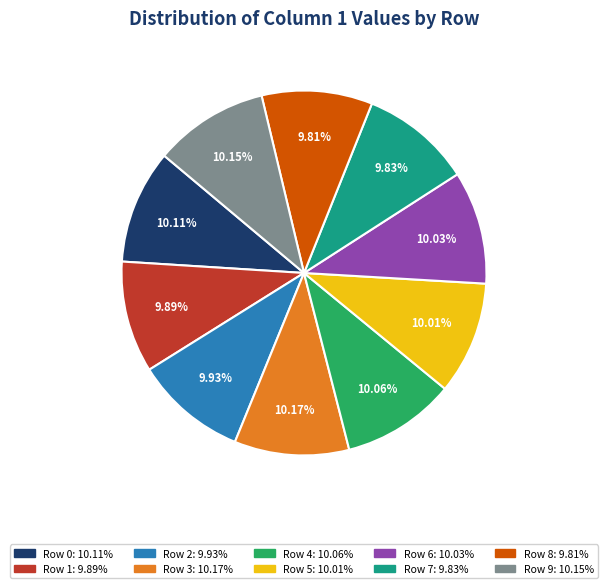

Is there any slice that represents more than half of the pie?

No